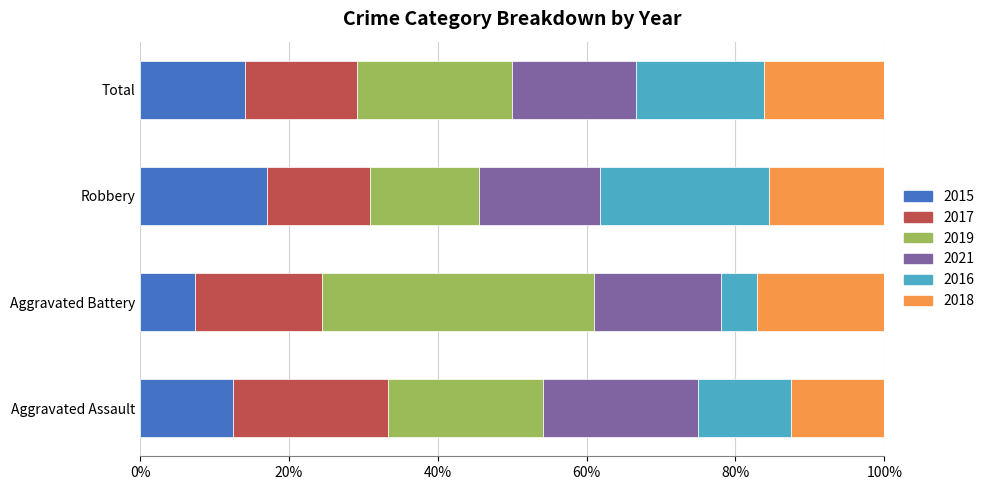

Is it true that 2015 equals 10.4 at Robbery?

False